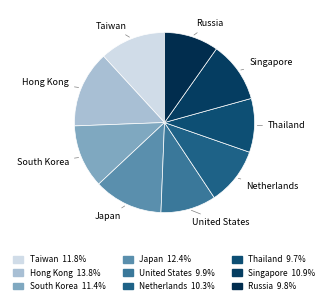

Which category has the smallest portion of the pie?

Thailand